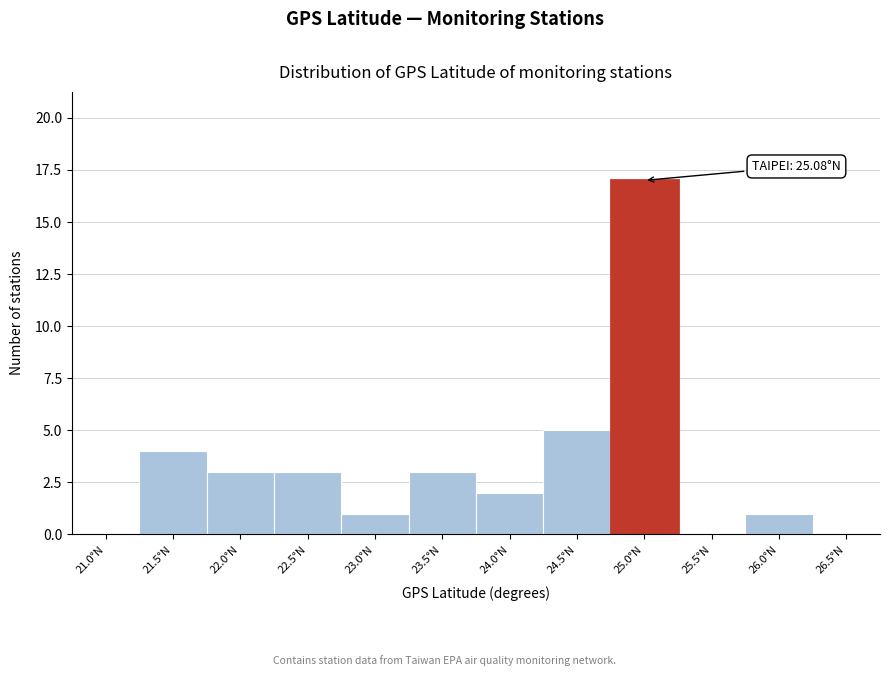

Reading right to left, what are all the values shown in this chart?

26.5°N=0	26.0°N=1	25.5°N=0	25.0°N=17	24.5°N=5	24.0°N=2	23.5°N=3	23.0°N=1	22.5°N=3	22.0°N=3	21.5°N=4	21.0°N=0